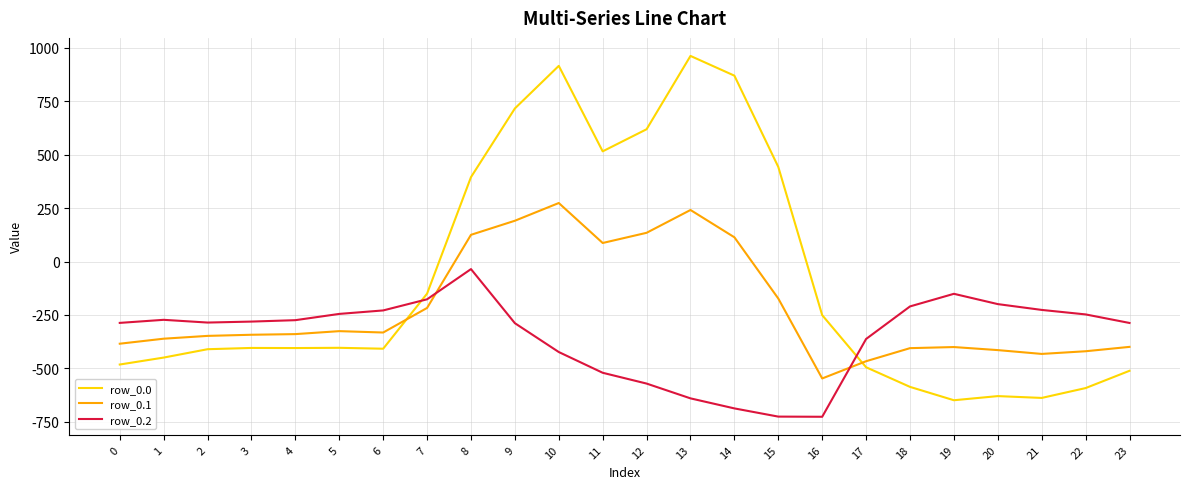

Between which two adjacent categories do row_0.2 and row_0.1 first intersect?

7 and 8